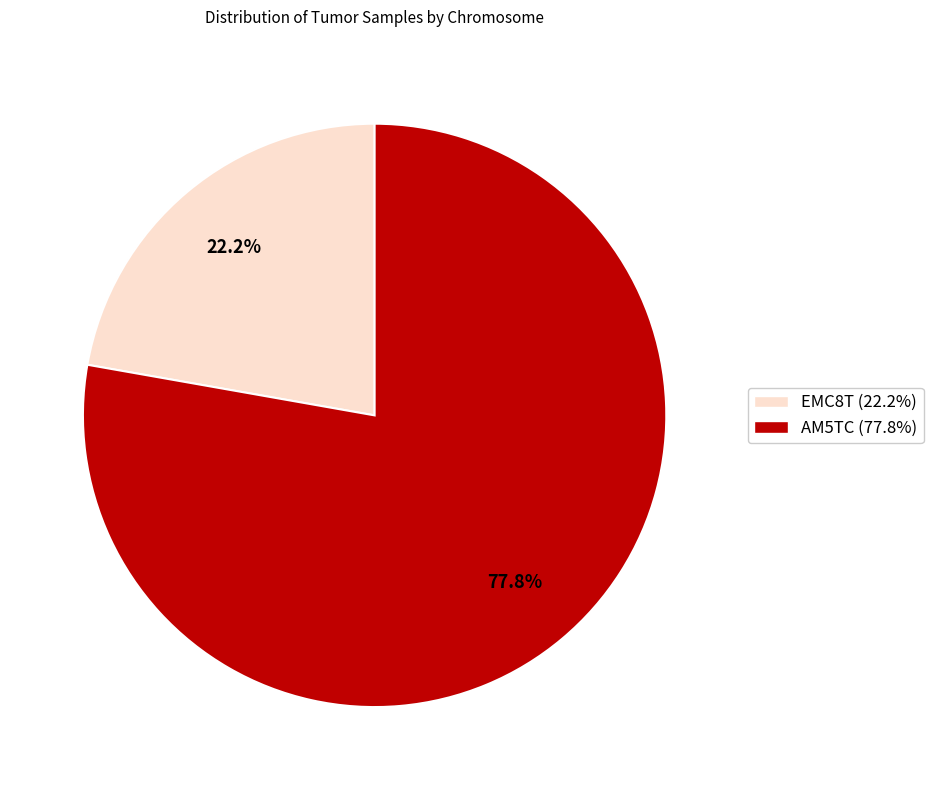

To the nearest percent, what is the difference between the largest and smallest slice percentages?

56%